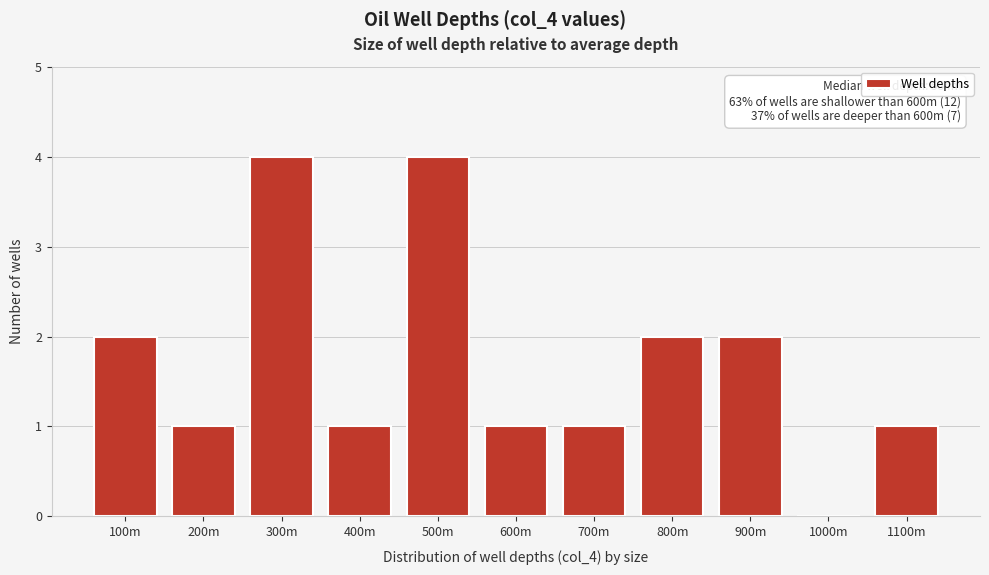

Reading left to right, list all the values displayed in this chart.

100m=2	200m=1	300m=4	400m=1	500m=4	600m=1	700m=1	800m=2	900m=2	1000m=0	1100m=1